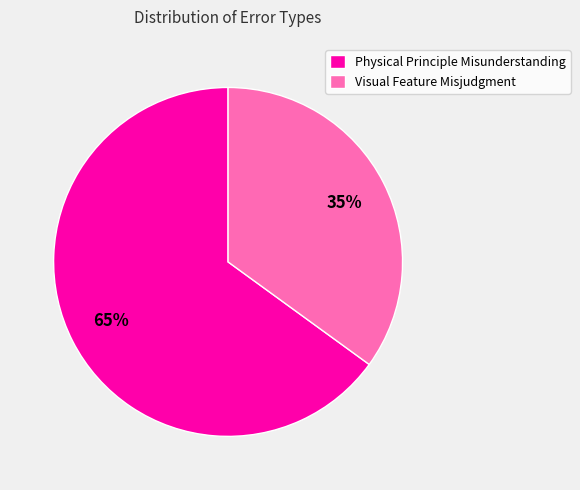

Count the number of slices in the pie.

2